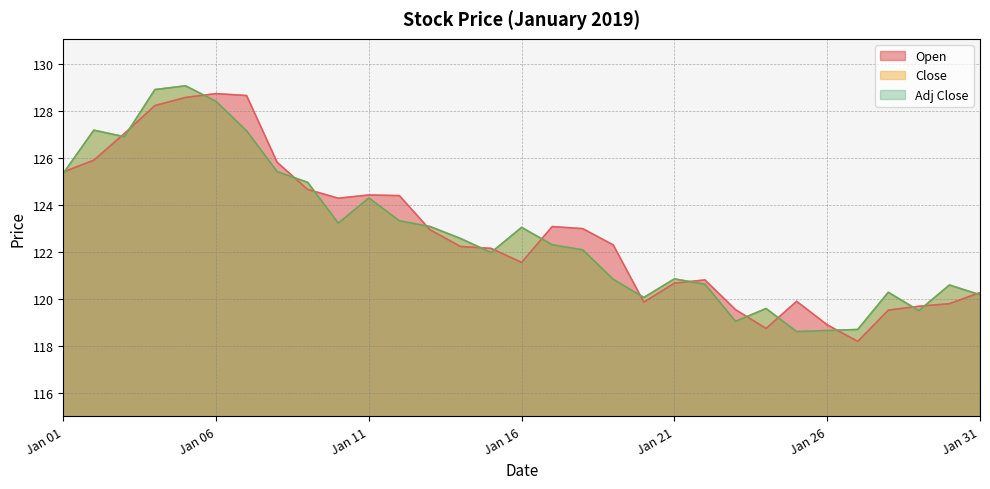

Reading left to right, extract all data points from this chart.

Open: 125.4	125.9	127.0	128.2	128.6	128.7	128.6	125.8	124.7	124.3	124.4	124.4	122.9	122.2	122.1	121.6	123.1	123.0	122.3	119.9	120.7	120.8	119.5	118.7	119.9	118.9	118.2	119.5	119.7	119.8	120.3
Close: 125.3	127.2	126.9	128.9	129.1	128.4	127.1	125.4	124.9	123.2	124.3	123.3	123.1	122.6	122.0	123.0	122.3	122.1	120.8	120.1	120.8	120.6	119.0	119.6	118.6	118.7	118.7	120.3	119.5	120.6	120.2
Adj Close: 125.3	127.2	126.9	128.9	129.1	128.4	127.1	125.4	124.9	123.2	124.3	123.3	123.1	122.6	122.0	123.0	122.3	122.1	120.8	120.1	120.8	120.6	119.0	119.6	118.6	118.7	118.7	120.3	119.5	120.6	120.2